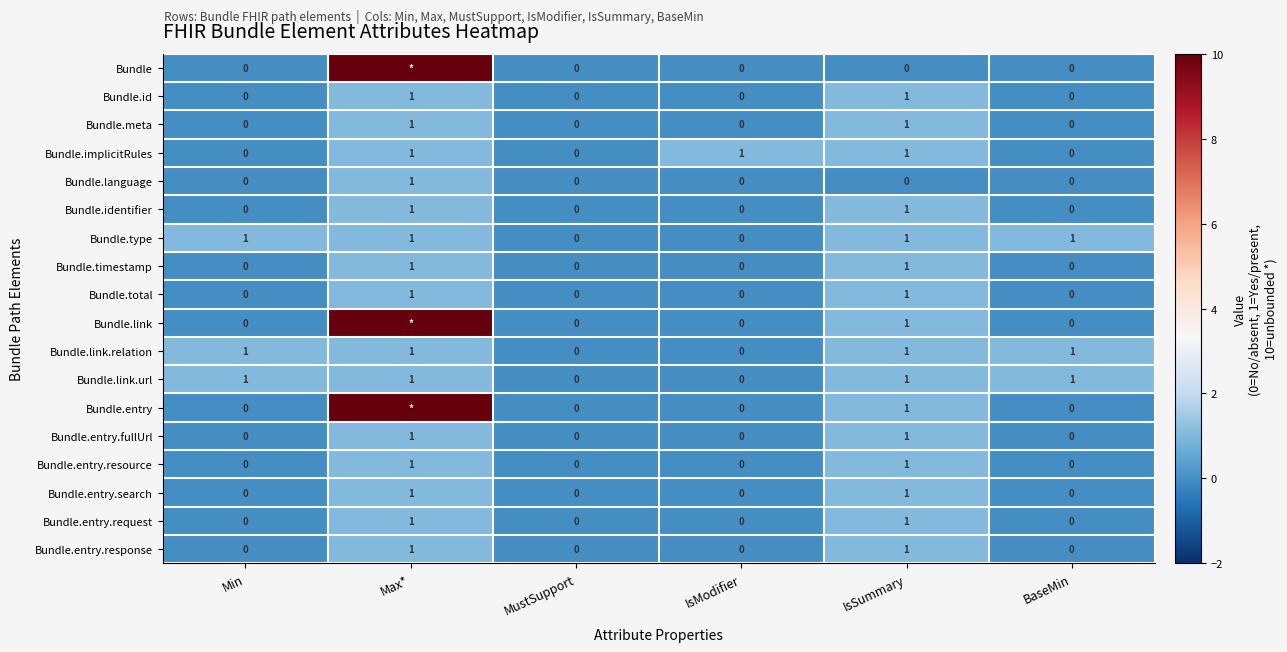

Count the Bundle.entry.response values in the range 0 to 1.

6